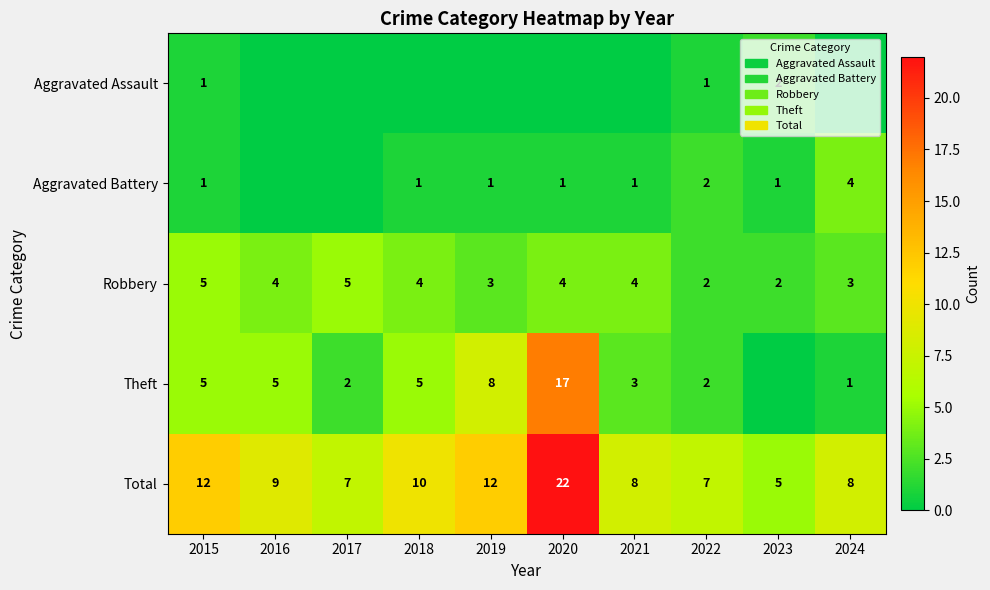

What is the spread (max minus min) of values at 2015?

11